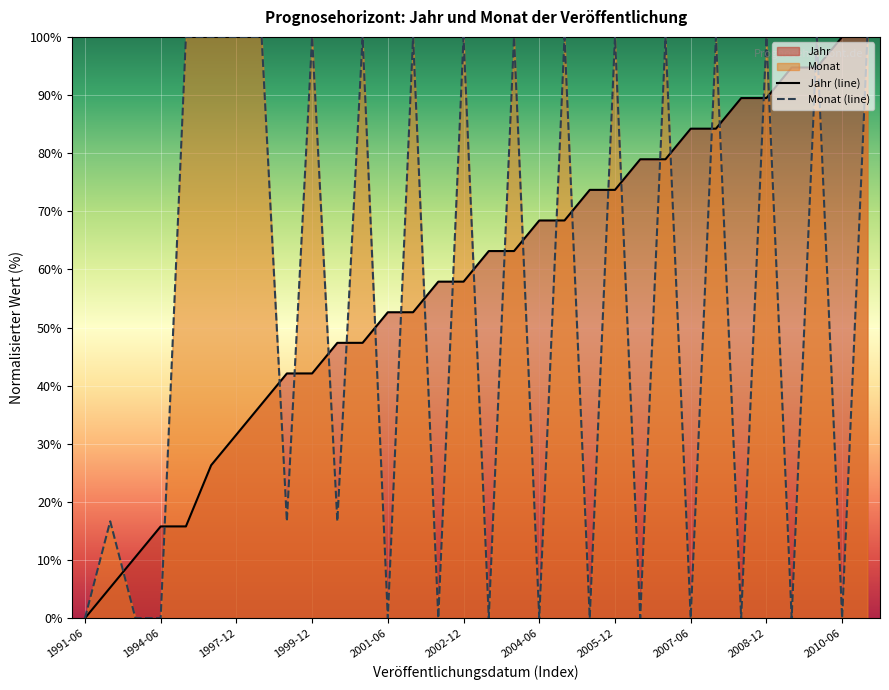

After their last crossing, which series has the higher values: Monat (line) or Jahr (line)?

Jahr (line)